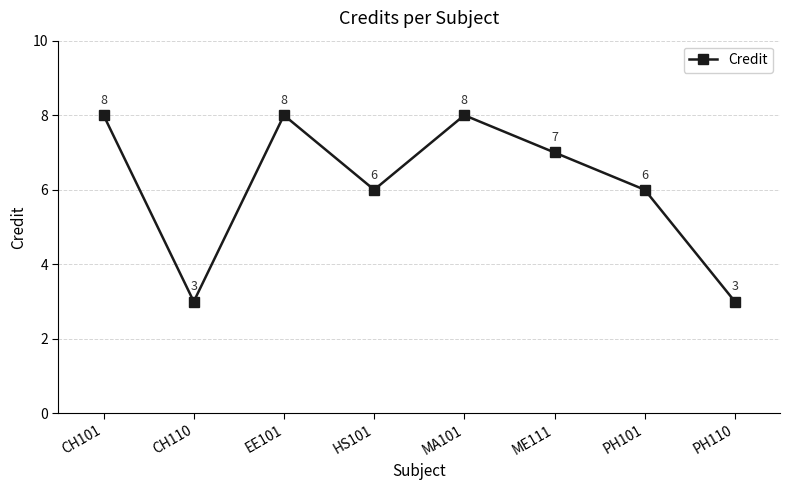

Where does the data first go above 7?

CH101